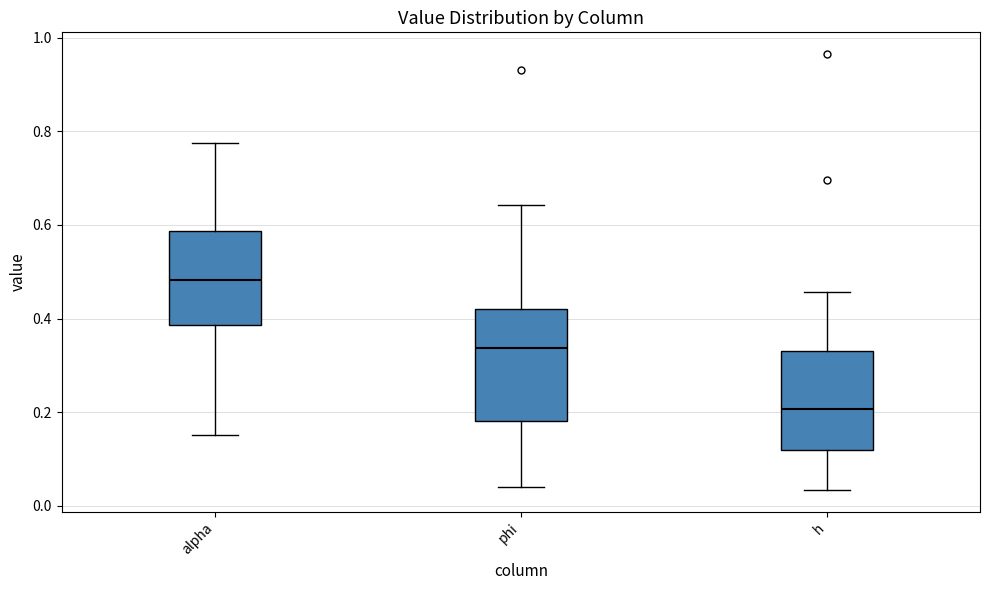

Which box has the lowest median line?

h